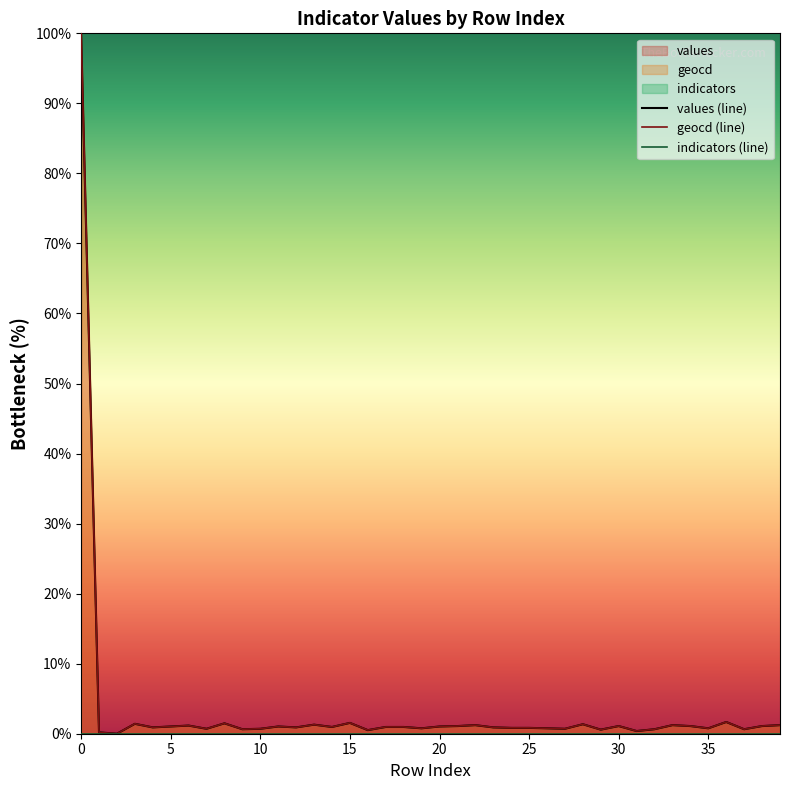

True or false: indicators (line) has more than 1 points higher than both neighbors.

False